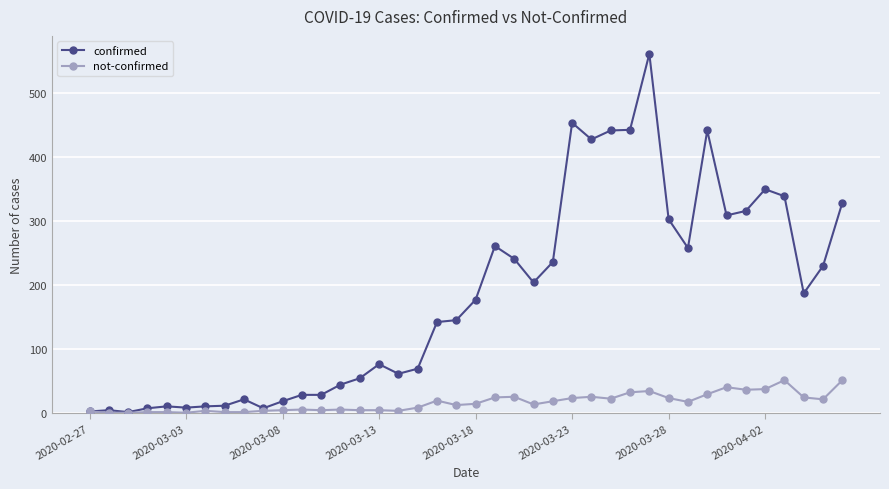

Rank the series by their average value, from lowest to highest.

not-confirmed, confirmed